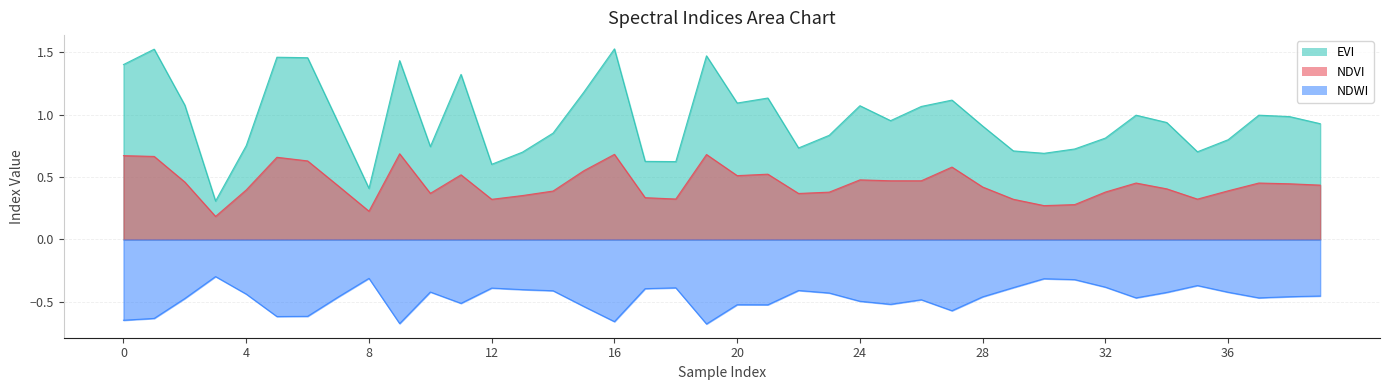

The EVI series shows 0.7 at 1. True or false?

False